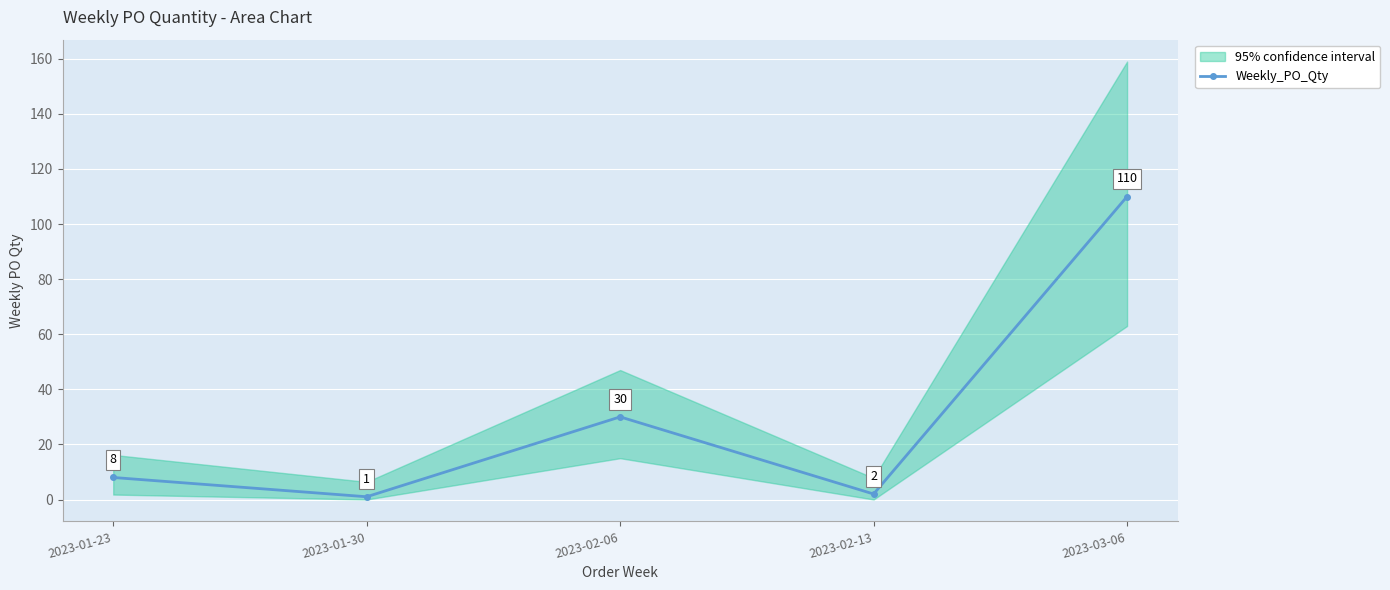

Does the chart display data point markers on the line(s)?

Yes